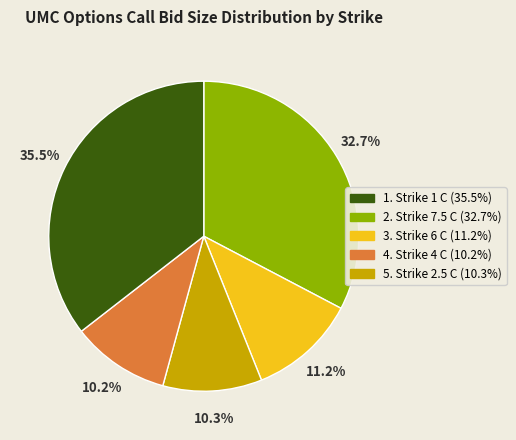

Does any single category account for the majority?

No